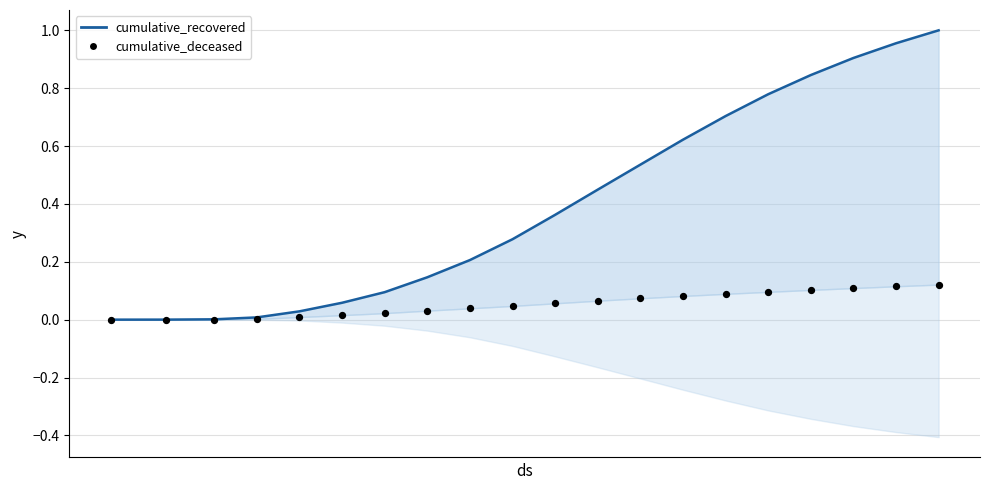

Which series reaches the maximum Y coordinate?

cumulative_recovered